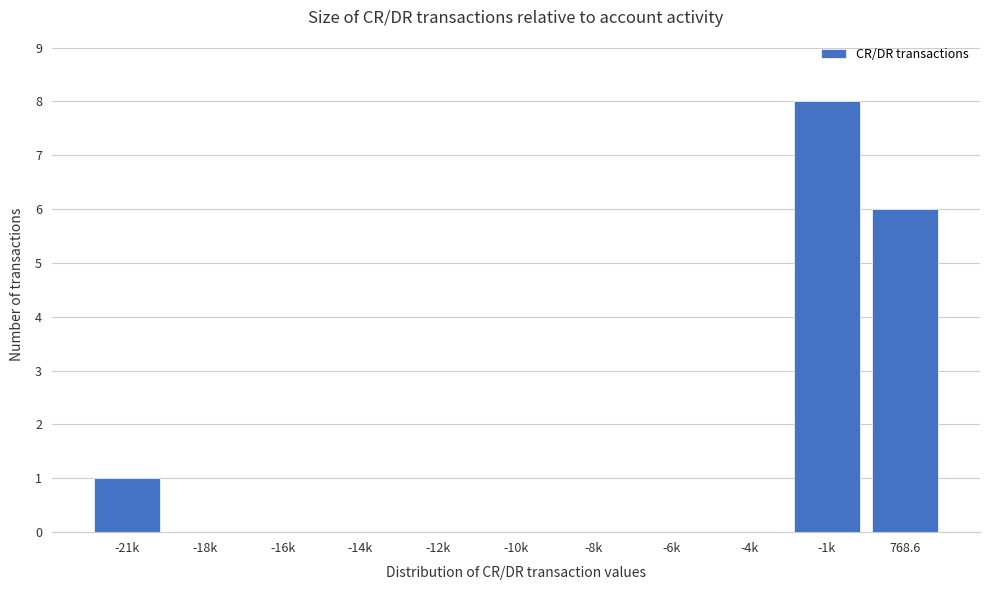

Reading left to right, extract all data points from this chart.

-21k=1	-18k=0	-16k=0	-14k=0	-12k=0	-10k=0	-8k=0	-6k=0	-4k=0	-1k=8	768.6=6